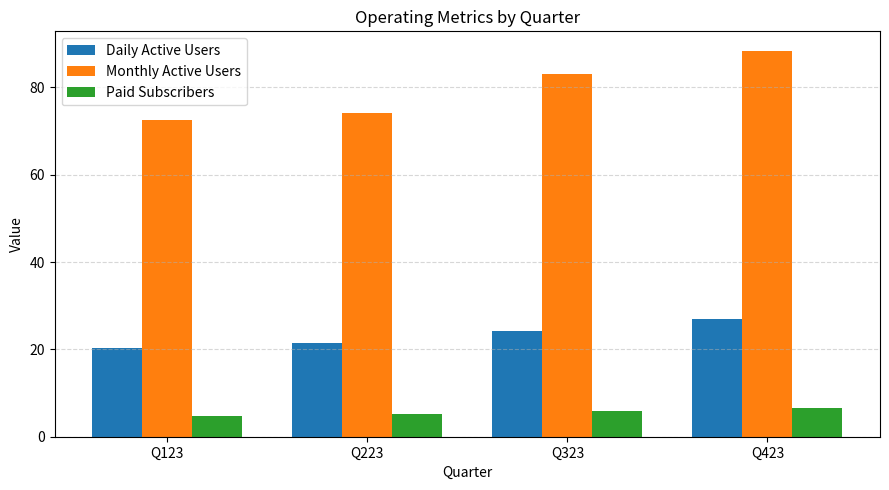

Rank the series by their maximum value, from highest to lowest.

Monthly Active Users, Daily Active Users, Paid Subscribers